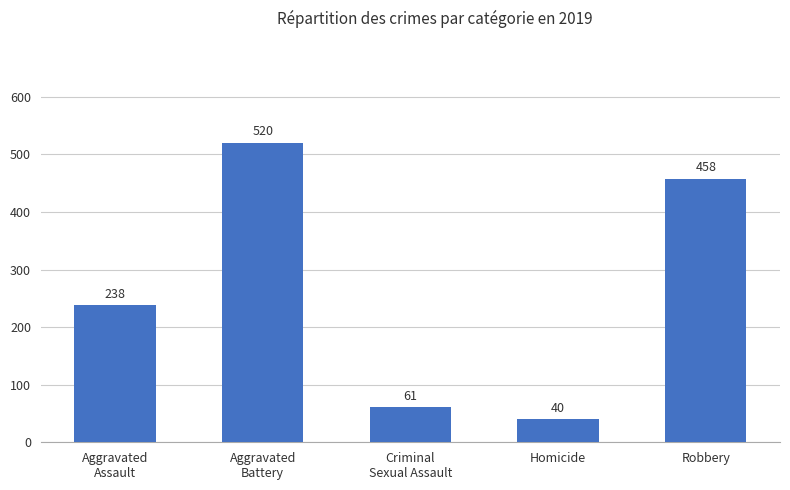

At which category does the chart reach its minimum across all series?

Homicide